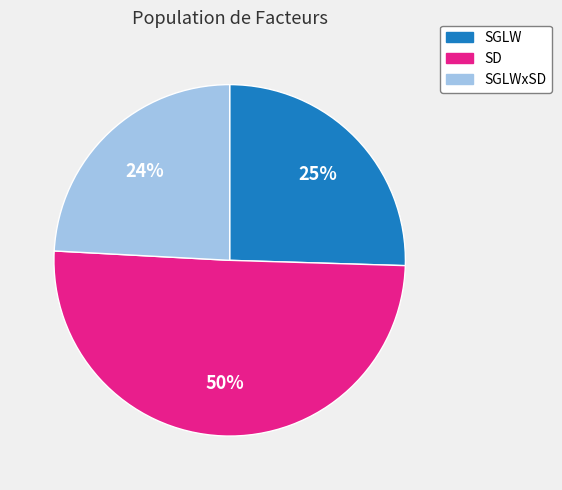

To the nearest percent, what portion does SGLWxSD represent?

24%